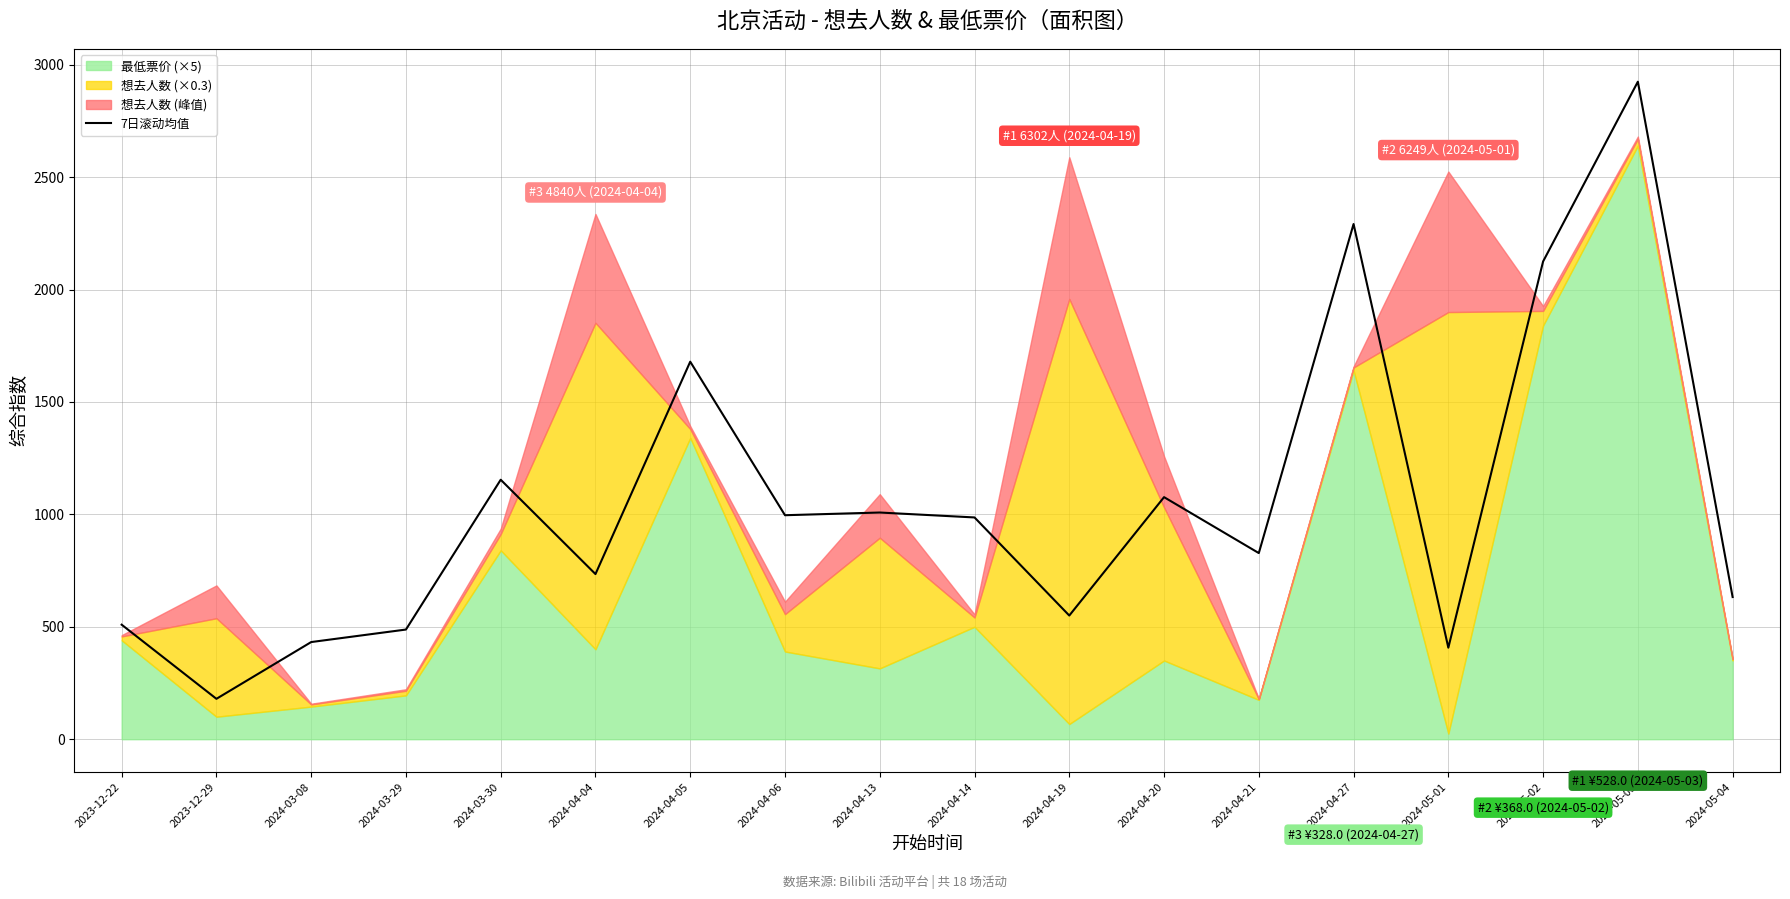

What is the label of the 15th point from the left?

2024-05-01